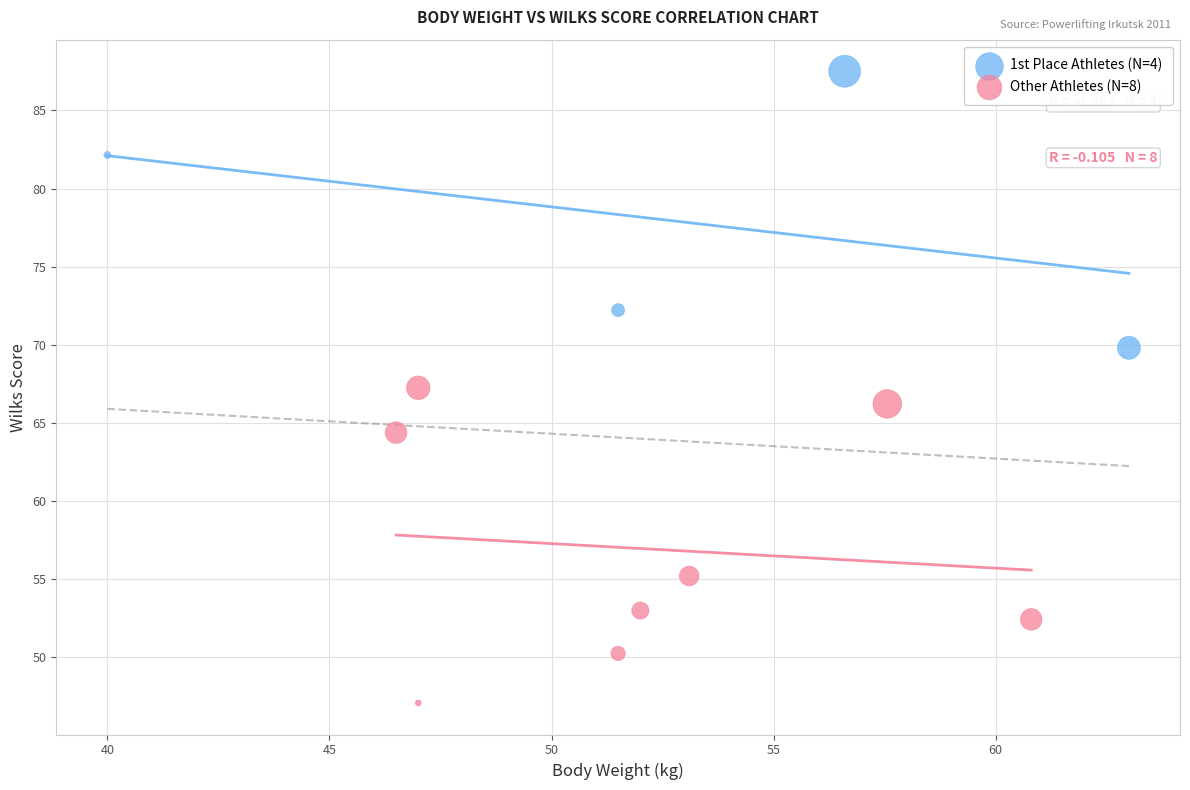

Which series reaches the minimum Y coordinate?

Other Athletes (N=8)